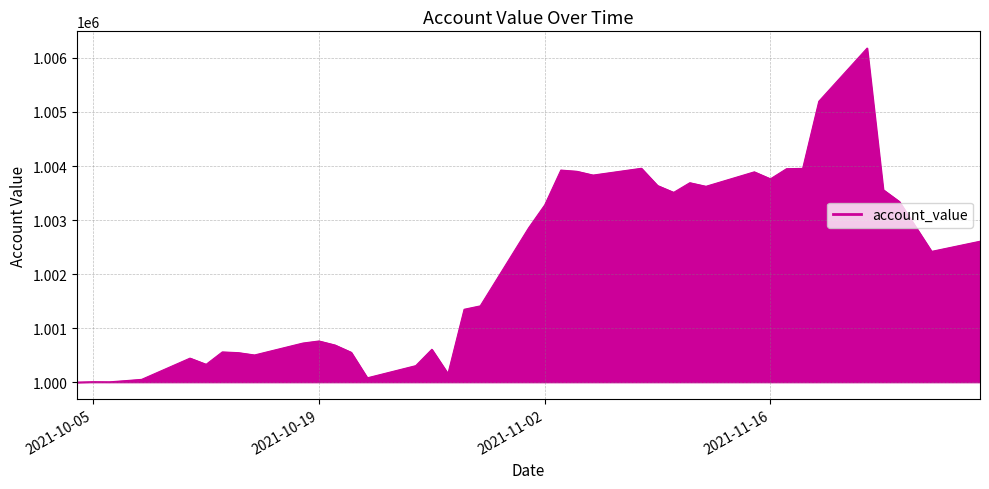

What is the maximum value shown in the chart?

1006183.4